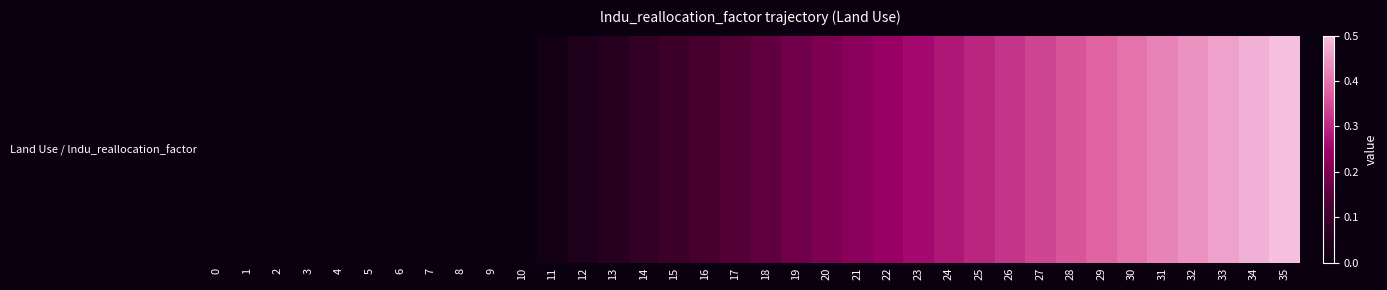

Rank the categories by value from highest to lowest.

35, 34, 33, 32, 31, 30, 29, 28, 27, 26, 25, 24, 23, 22, 21, 20, 19, 18, 17, 16, 15, 14, 13, 12, 11, 0, 1, 2, 3, 4, 5, 6, 7, 8, 9, 10